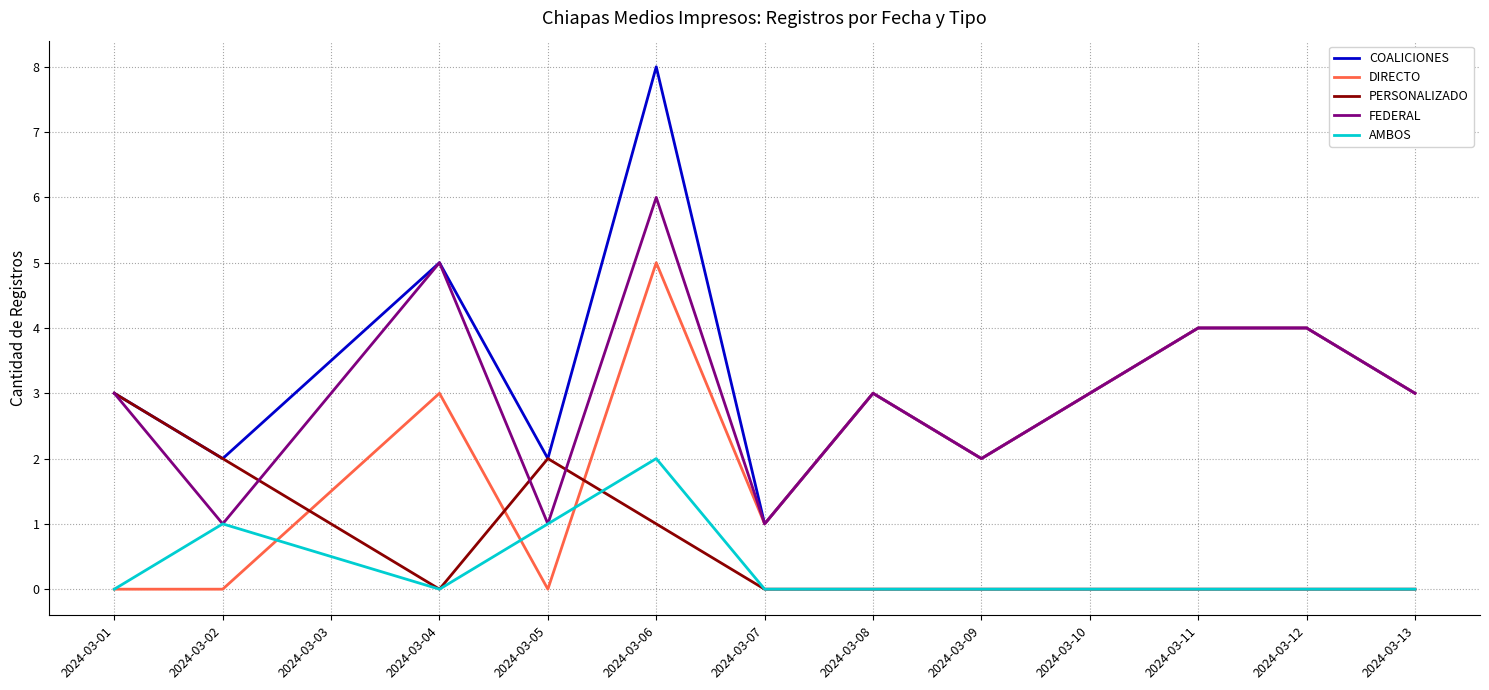

True or false: PERSONALIZADO has more than 0 points higher than both neighbors.

True